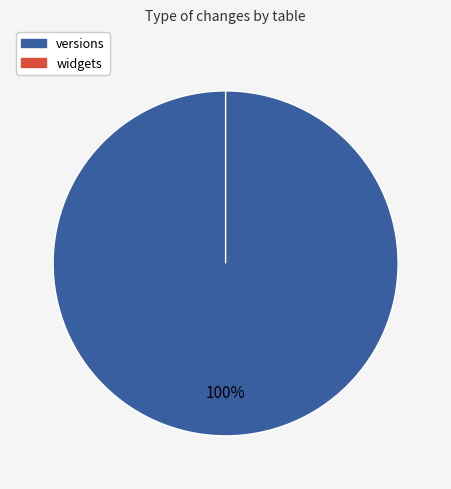

Which category accounts for the majority?

versions